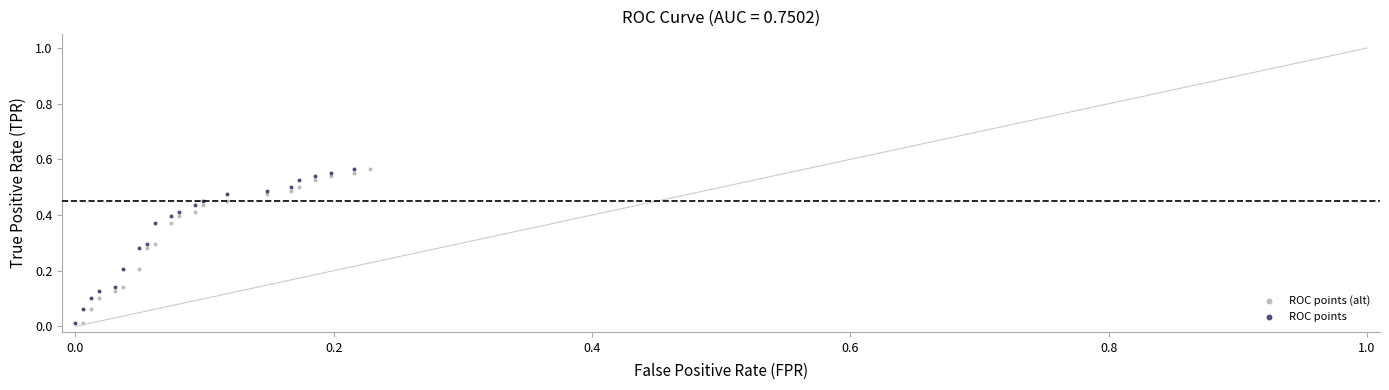

What are all the series names shown in the legend?

ROC points (alt), ROC points